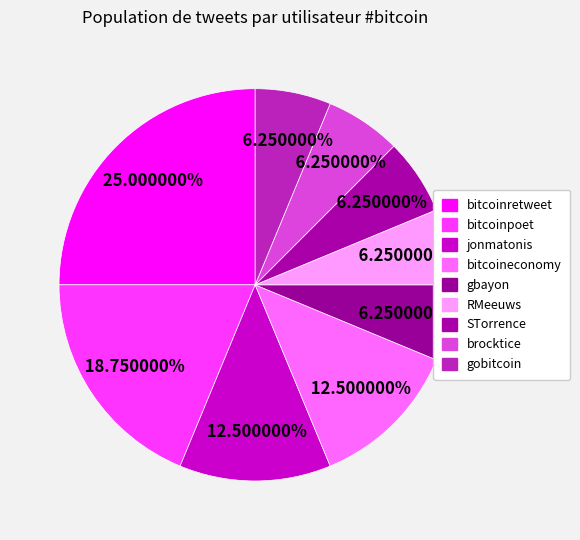

How many segments does this pie chart have?

9